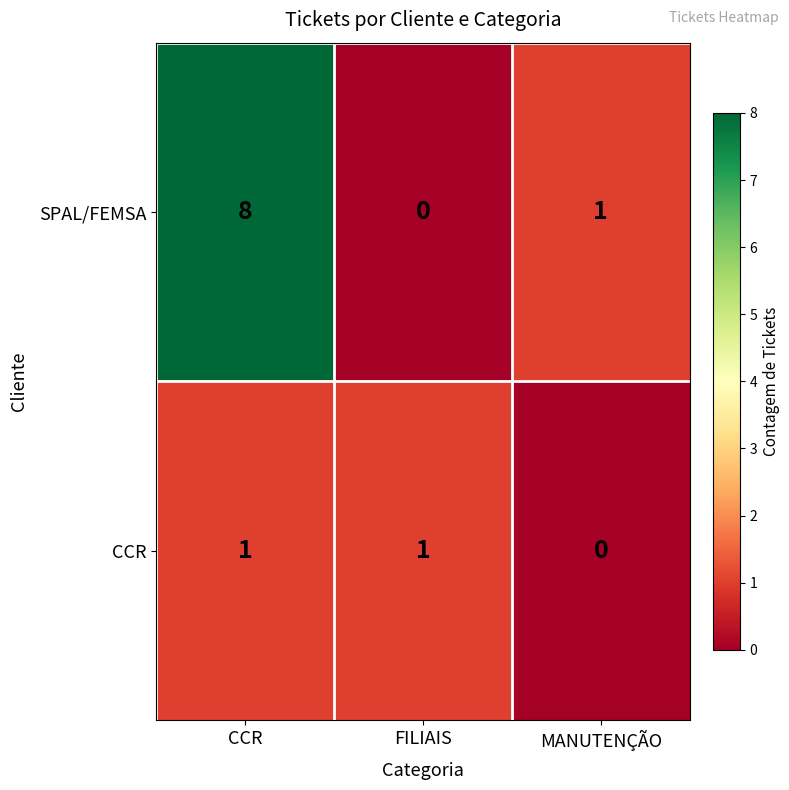

At which label does SPAL/FEMSA reach its peak?

CCR